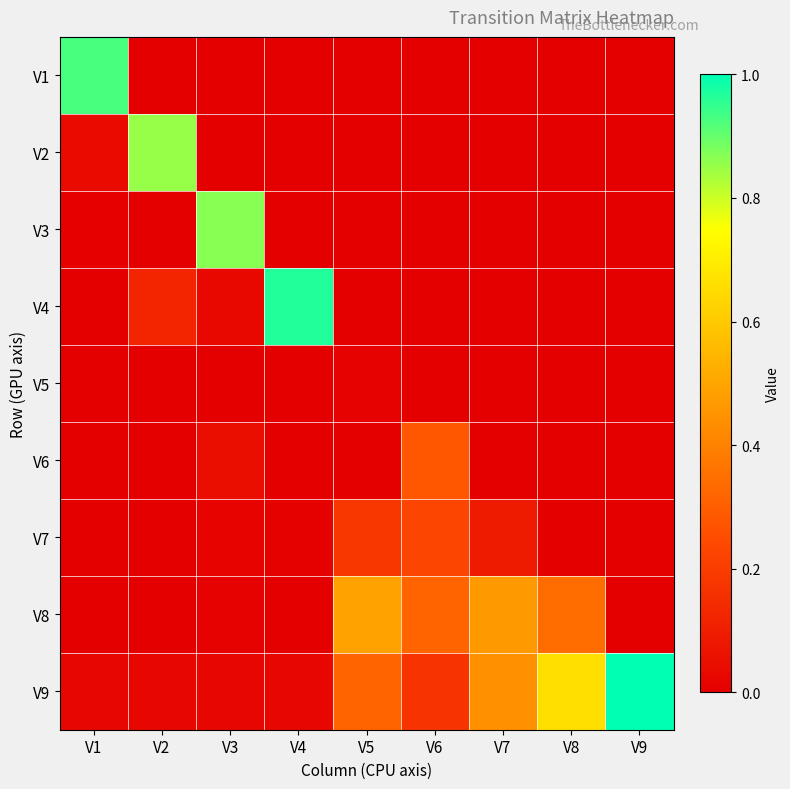

What is the total value across all series at V9?

1.0